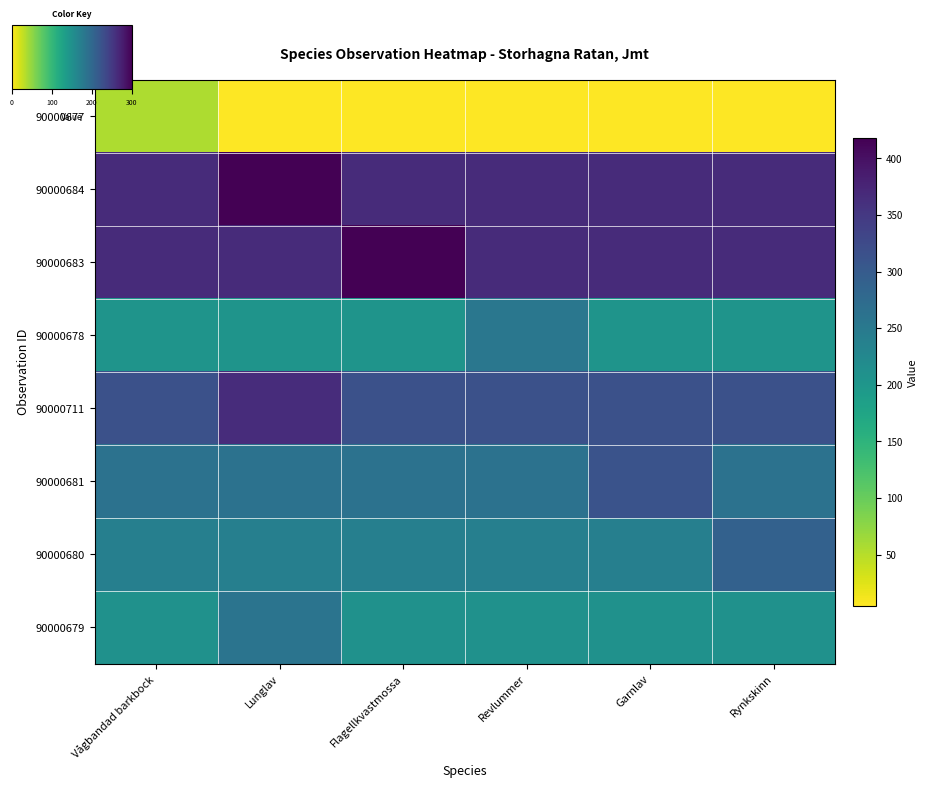

What is the minimum value shown in the chart?

5.1